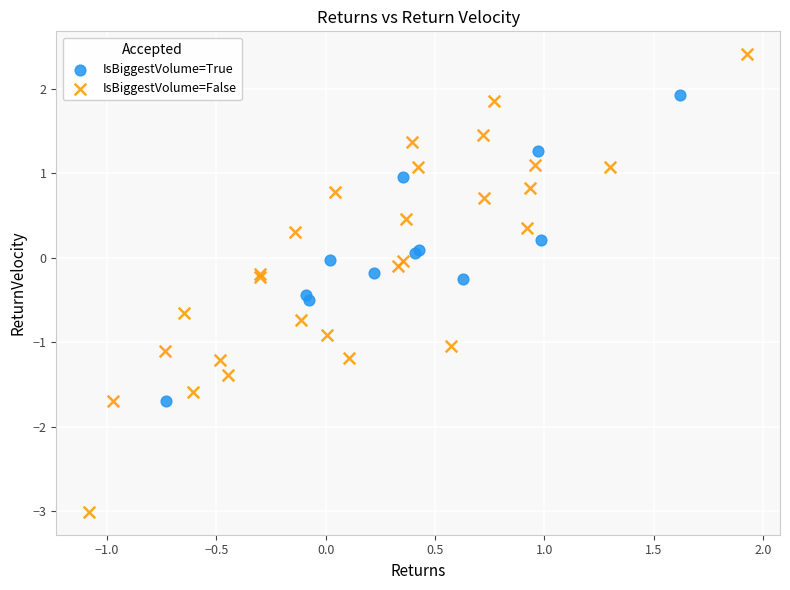

Which series contains the highest Y value?

IsBiggestVolume=False